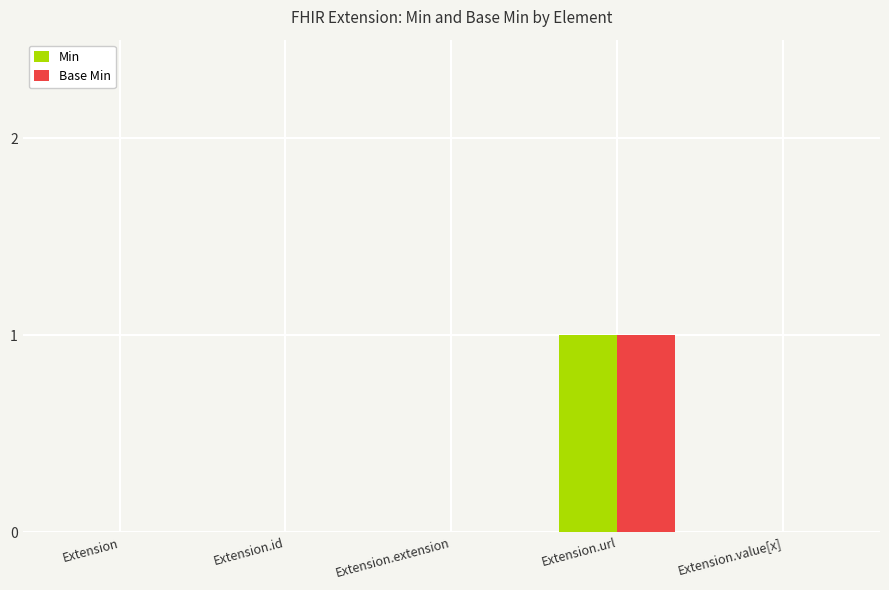

At which category is the sum across all series the highest?

Extension.url